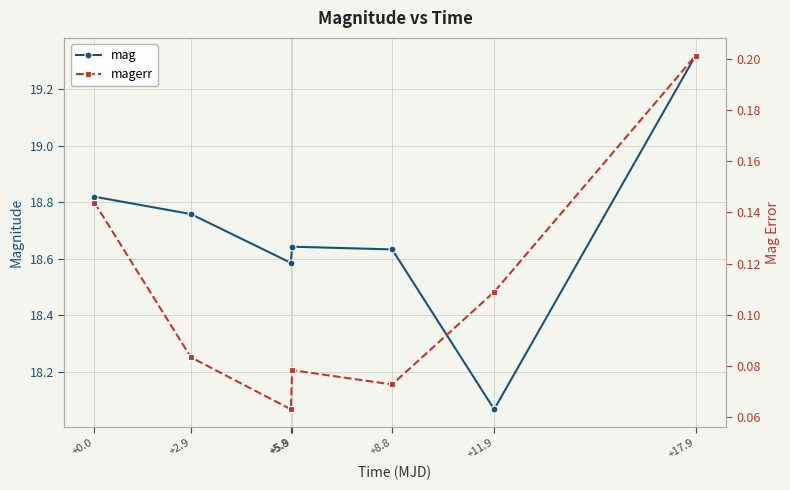

What is the total value across all series at +8.8?

18.7